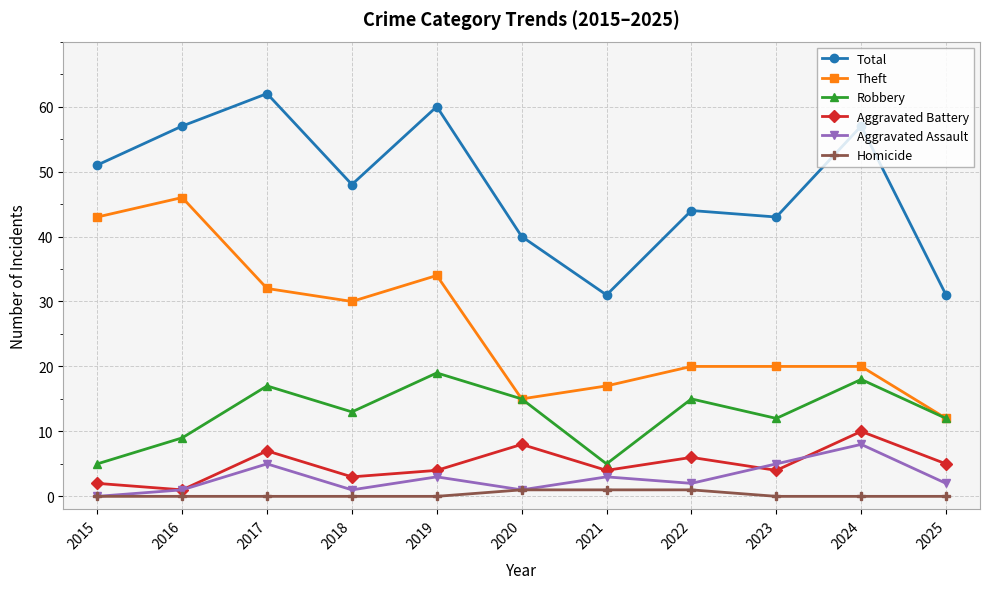

Count the Aggravated Assault values in the range 1 to 5.

9